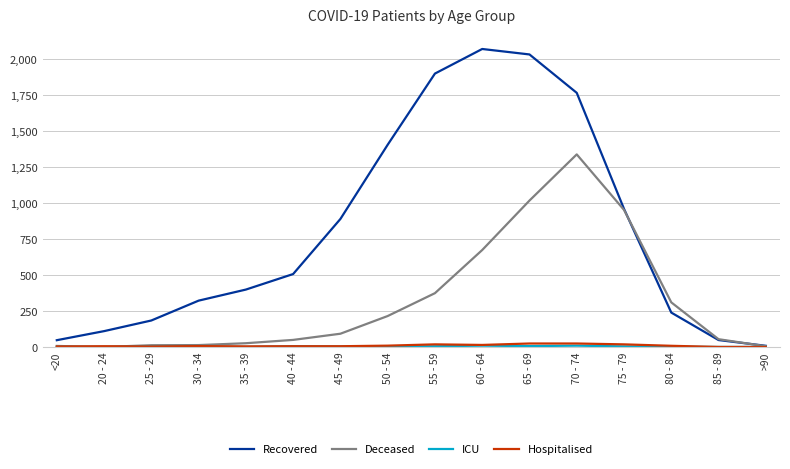

True or false: Recovered has more than 0 interior local peaks.

True